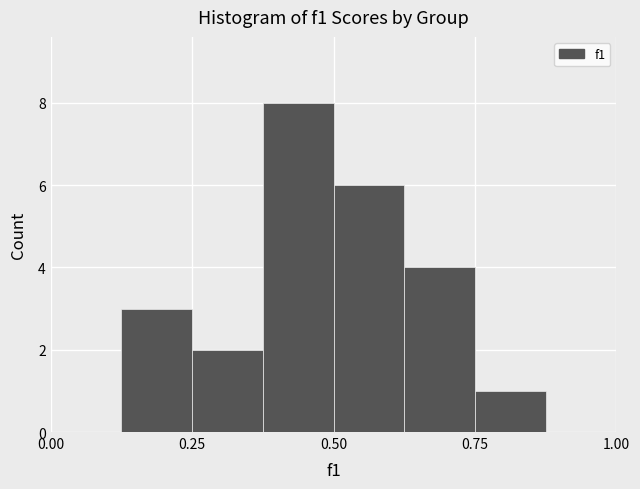

Read against the x-axis, roughly where is the centre of the tallest bar?

0.45